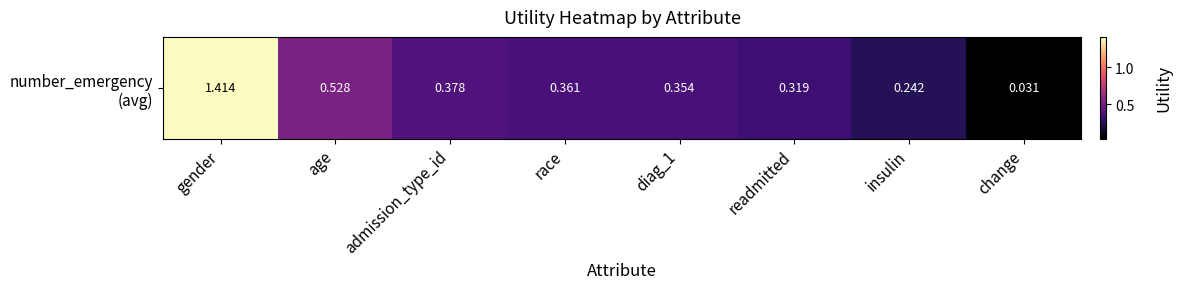

Rank the categories by value from lowest to highest.

change, insulin, readmitted, diag_1, race, admission_type_id, age, gender